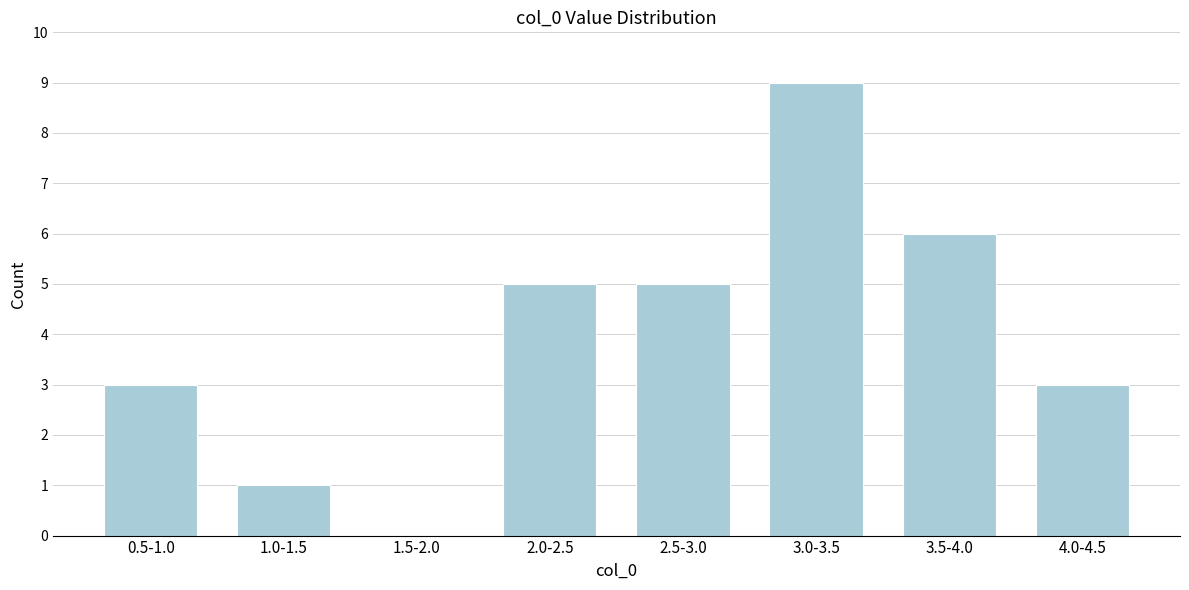

Reading left to right, extract all data points from this chart.

0.5-1.0=3	1.0-1.5=1	1.5-2.0=0	2.0-2.5=5	2.5-3.0=5	3.0-3.5=9	3.5-4.0=6	4.0-4.5=3